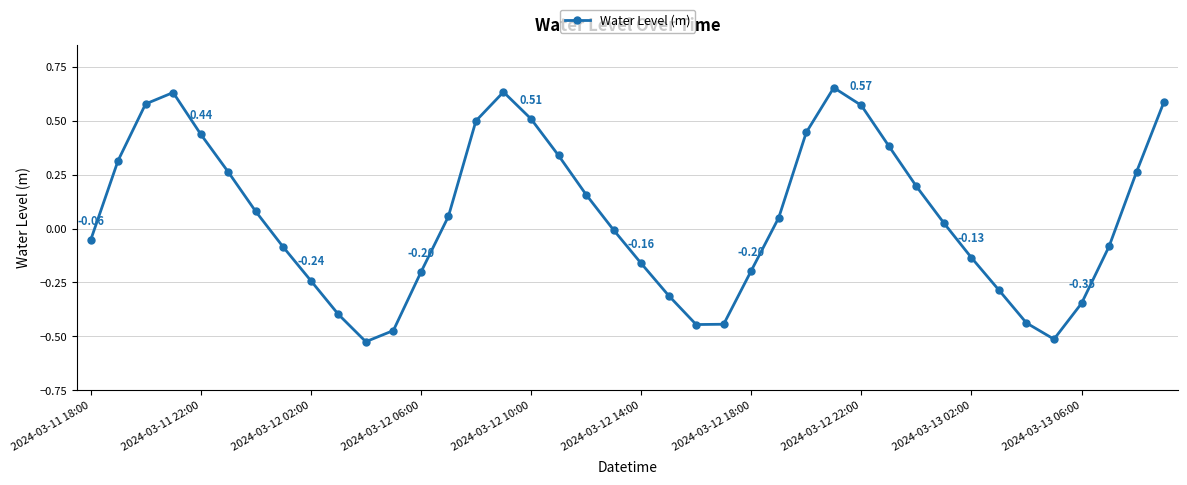

How many interior local peaks (higher than both neighbors) does the data have?

3